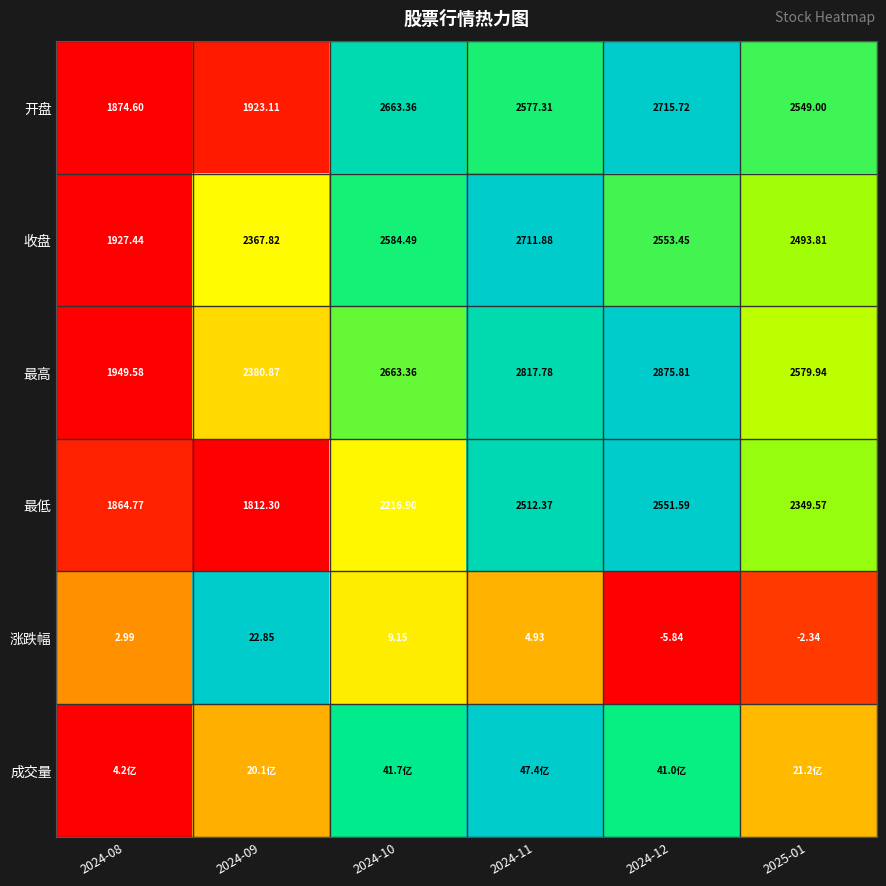

Is the value of 涨跌幅 at 2024-08 greater than the value of 最低 at 2025-01?

No